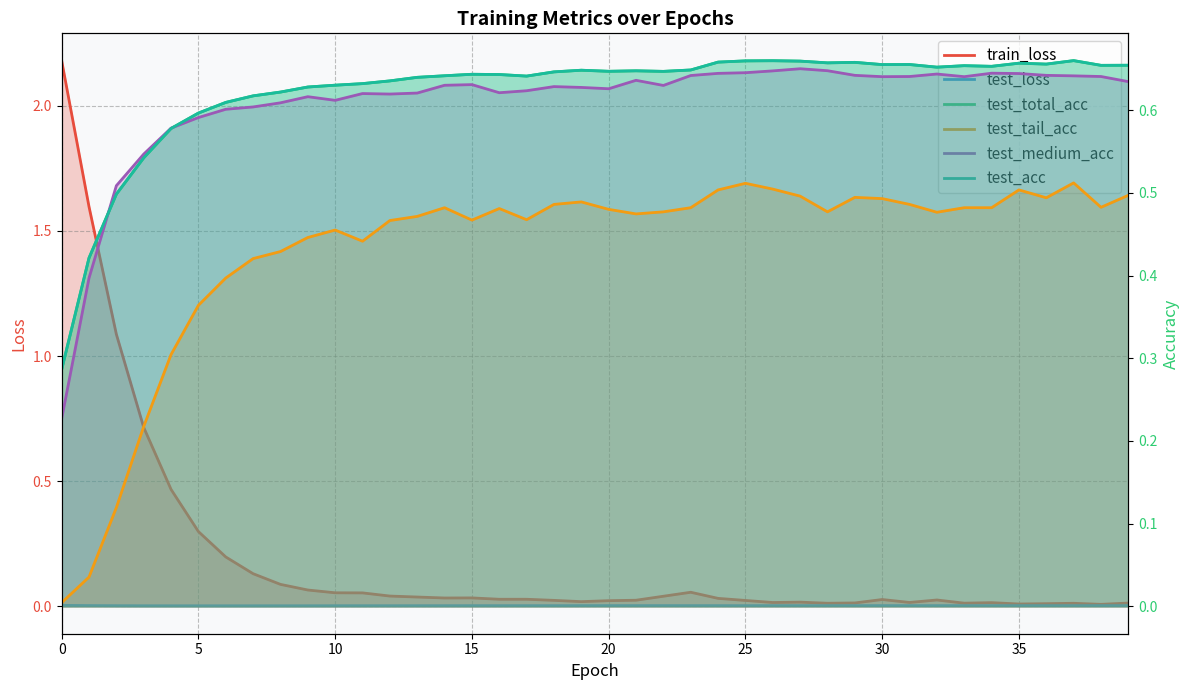

What is the maximum value shown in the chart?

2.2